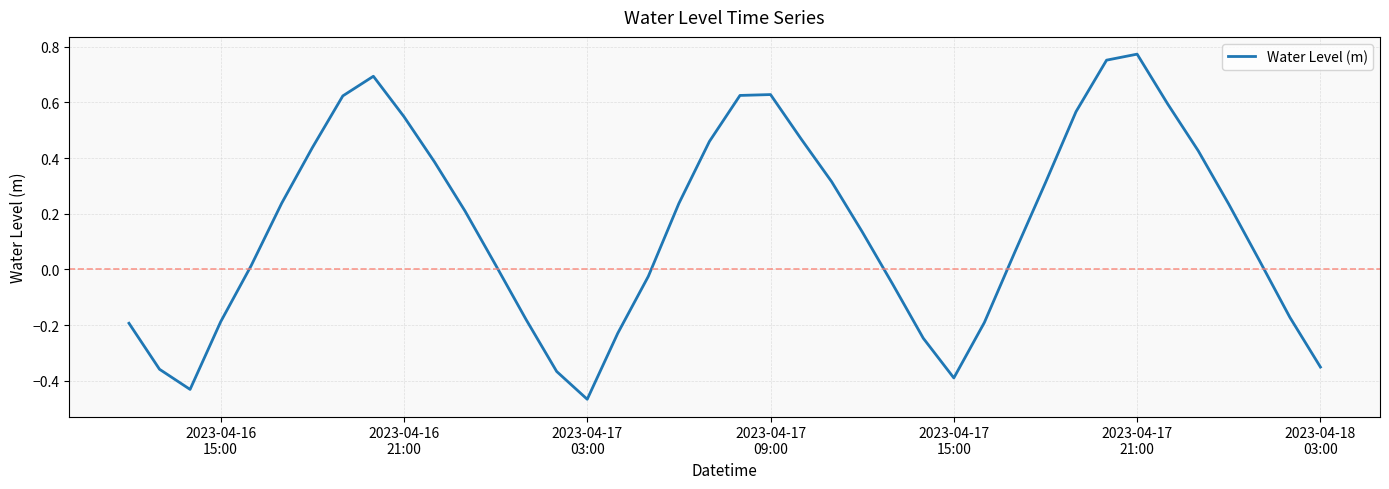

What is the difference between the maximum and minimum values?

1.2